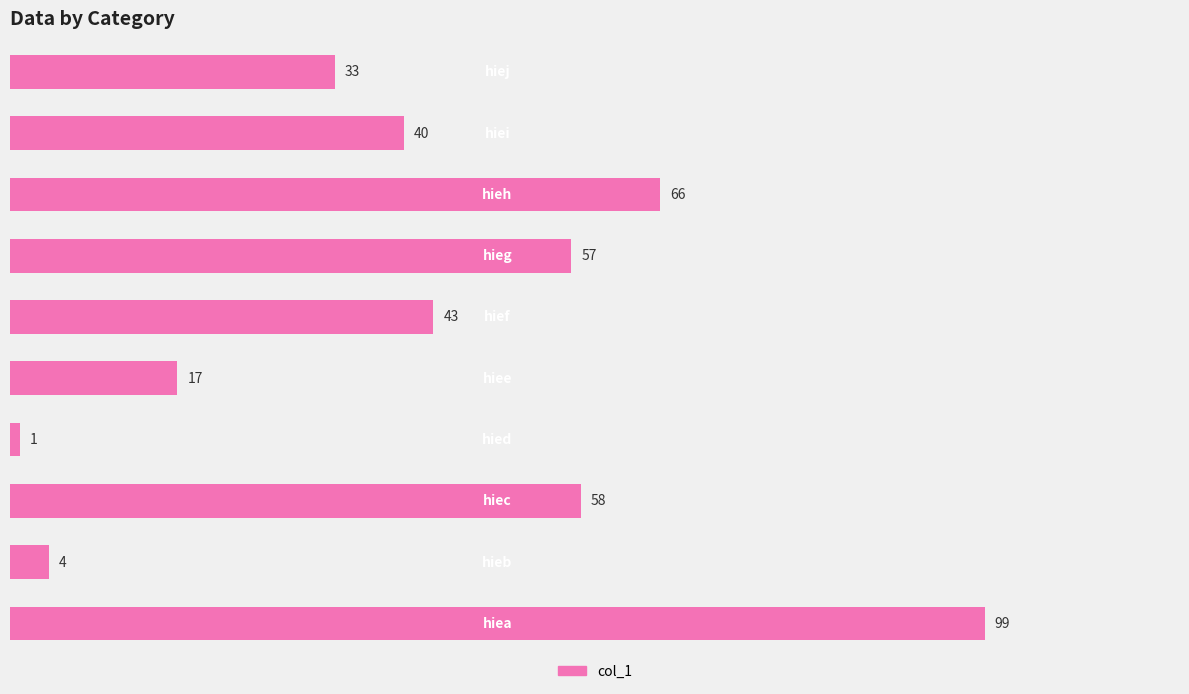

What is the maximum value shown in the chart?

99